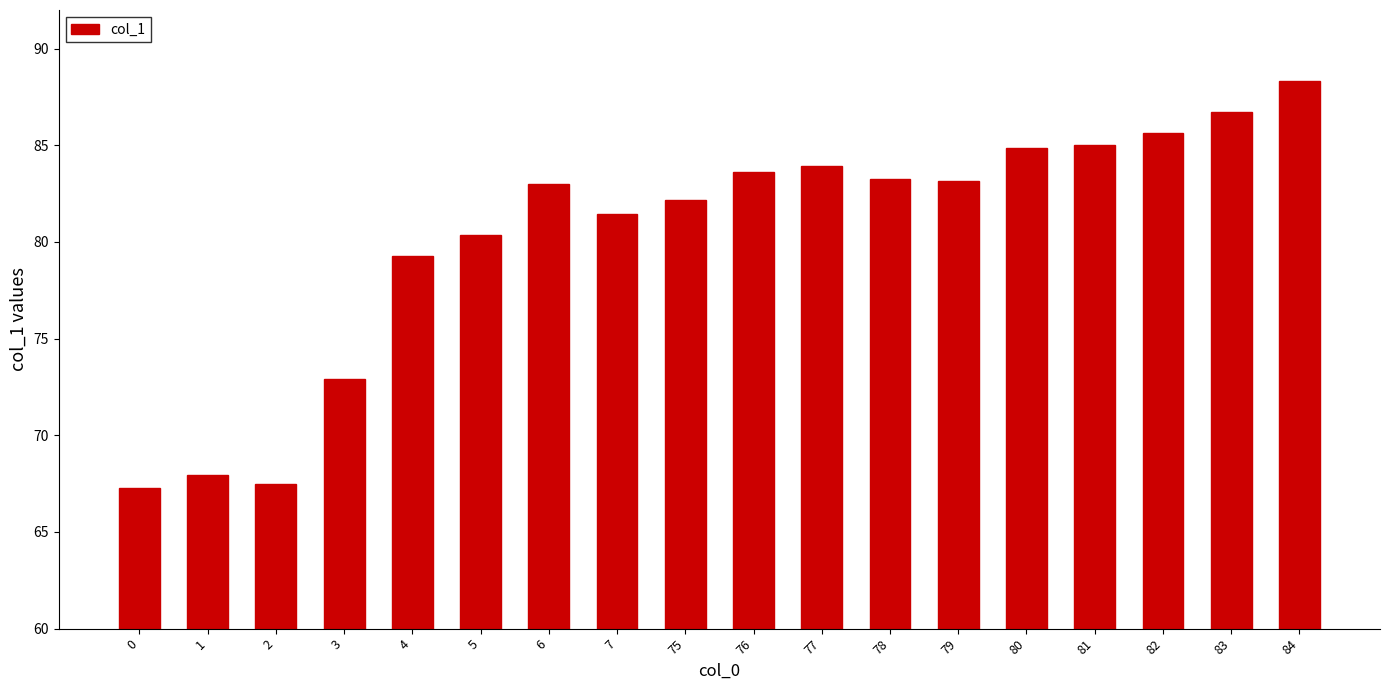

True or false: the data shows 127.8 at 80.

False